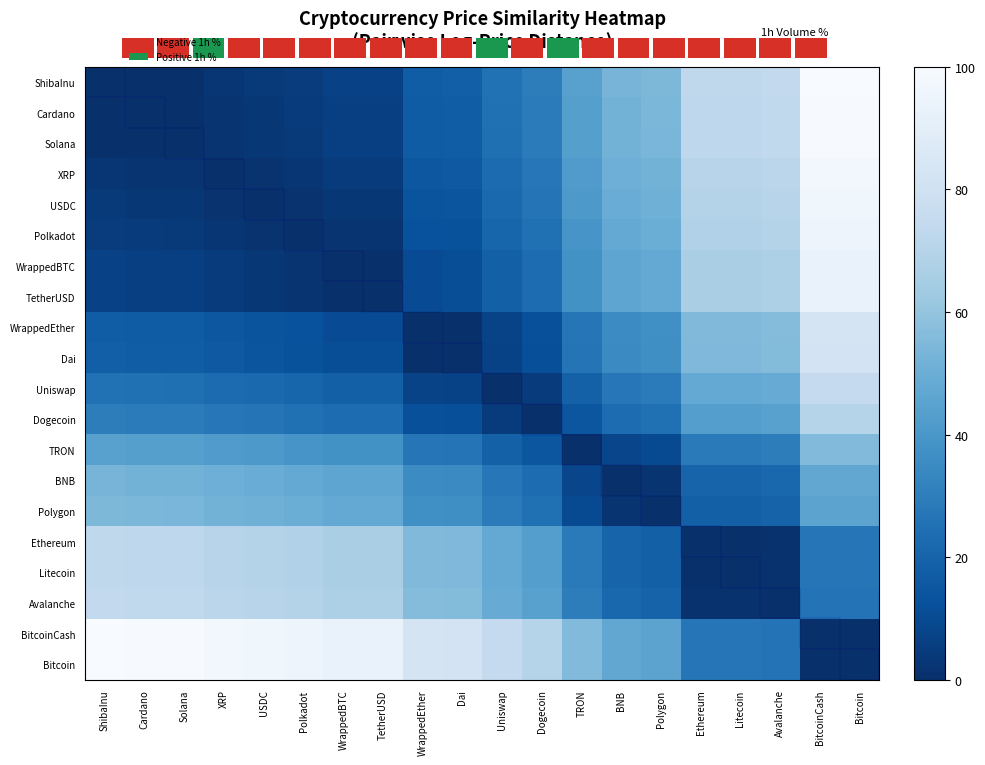

How many values in the TRON series are below 37?

10